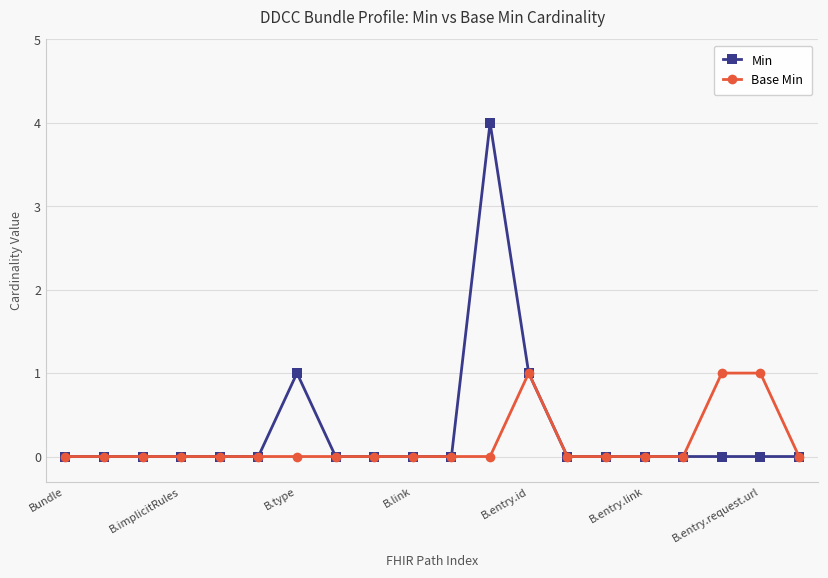

Which series has the widest spread of values?

Min